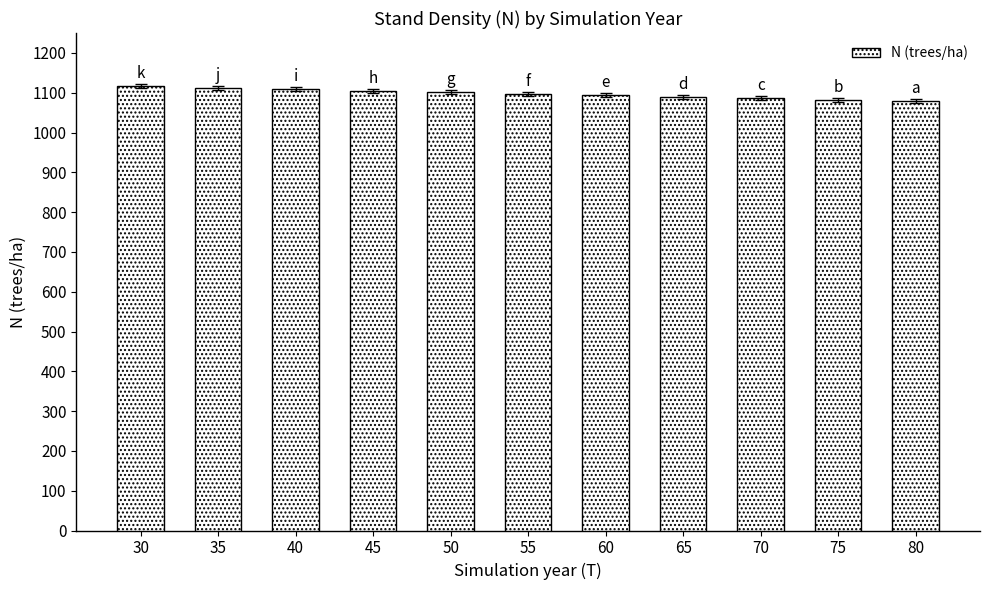

The value at 30 is 705.2. True or false?

False